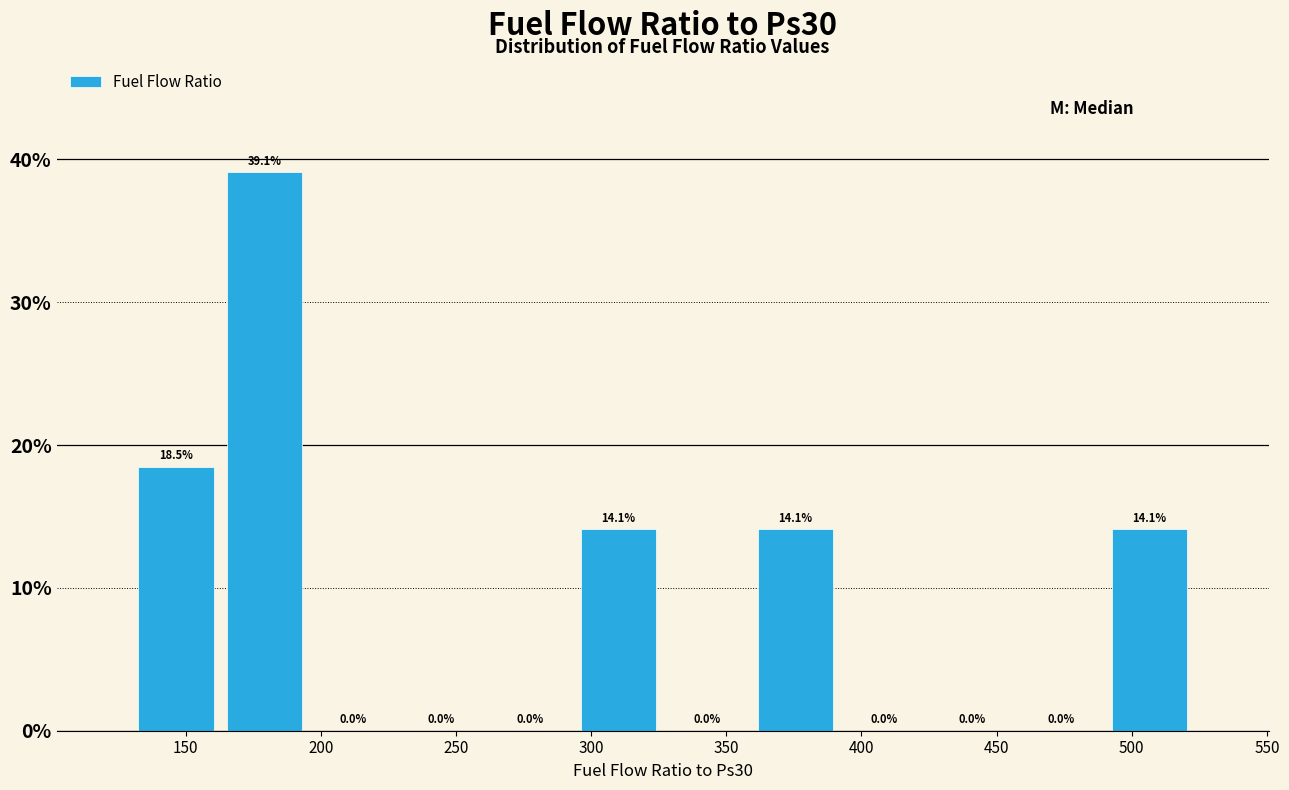

Reading left to right, transcribe this chart: for each bar, give the range it covers on the x-axis and its height. The bar edges are not printed on the chart, so give them approximately, as read against the axis.

130 to 165: 18.5
165 to 195: 39.1
195 to 230: 0.0
230 to 260: 0.0
260 to 295: 0.0
295 to 325: 14.1
325 to 360: 0.0
360 to 390: 14.1
390 to 425: 0.0
425 to 455: 0.0
455 to 490: 0.0
490 to 525: 14.1